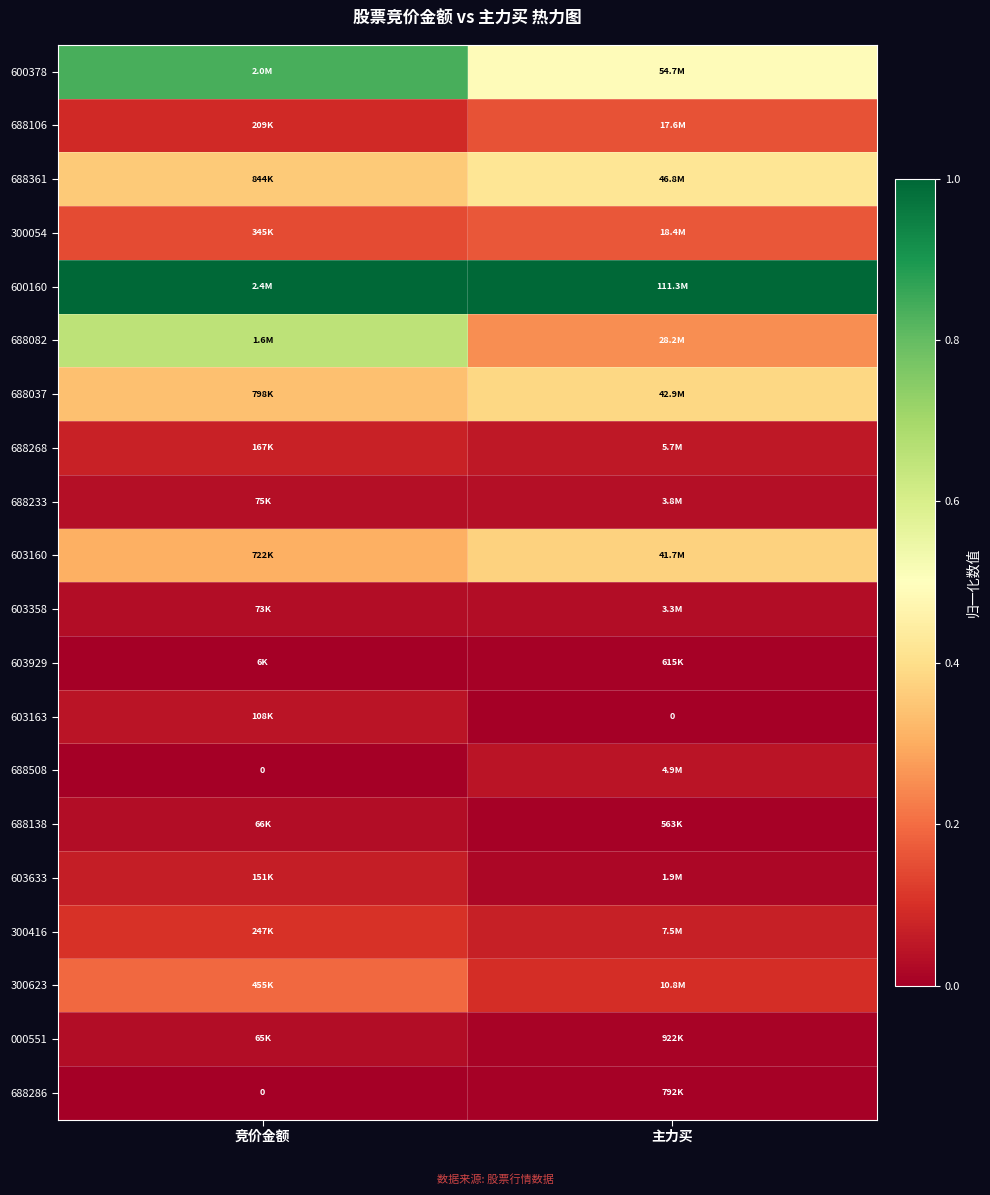

What is the approximate value of 300416 at 主力买?

0.1